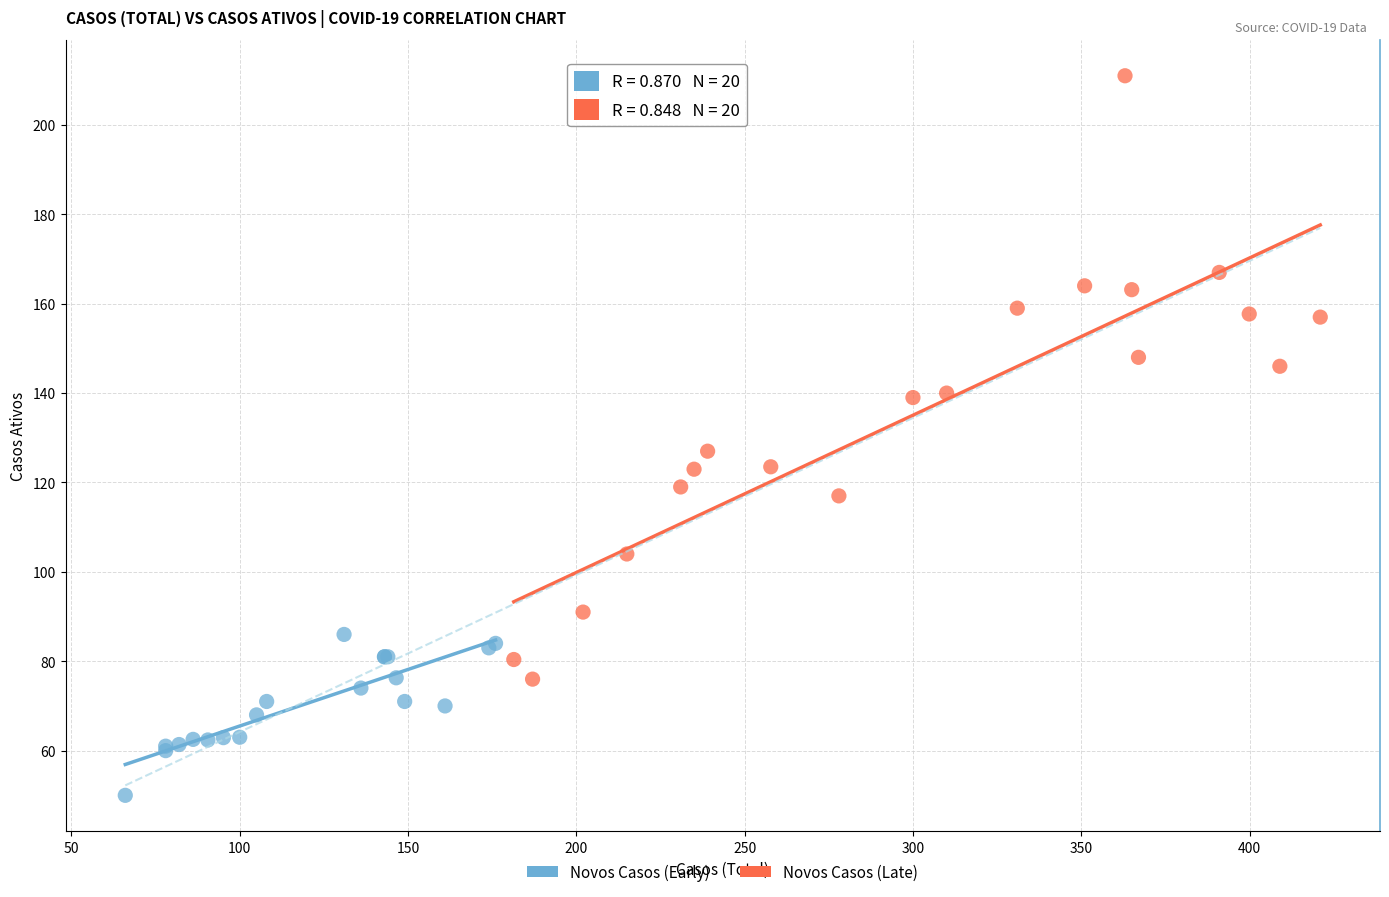

Which series contains the lowest Y value?

Novos Casos (Early)